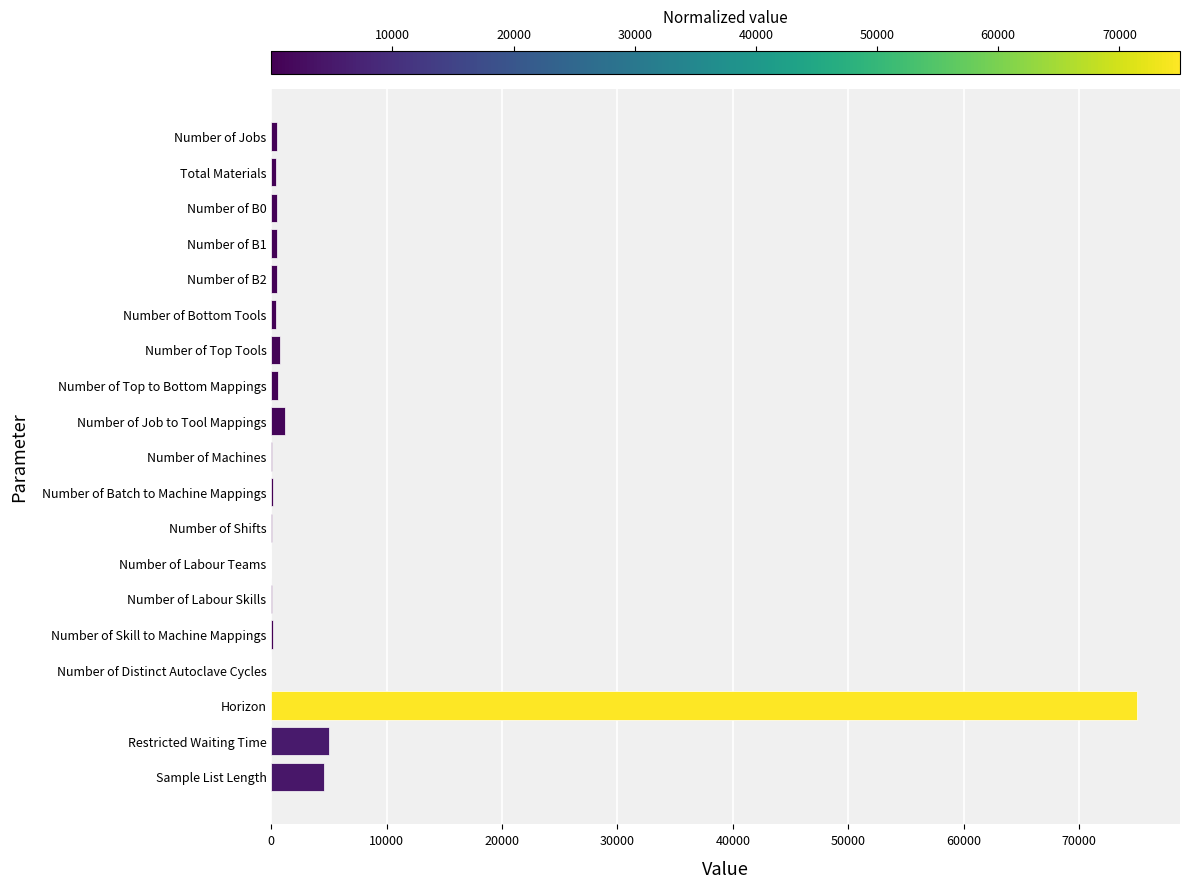

Count the number of categories in the chart.

19